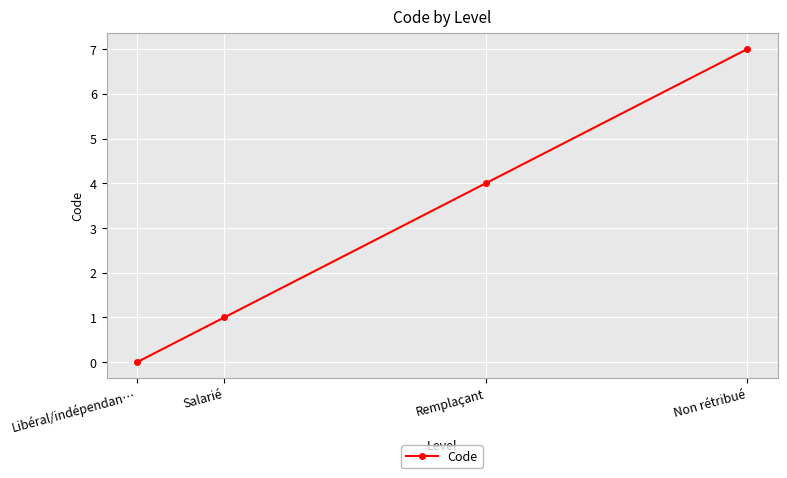

True or false: the data shows 0 at Salarié.

False